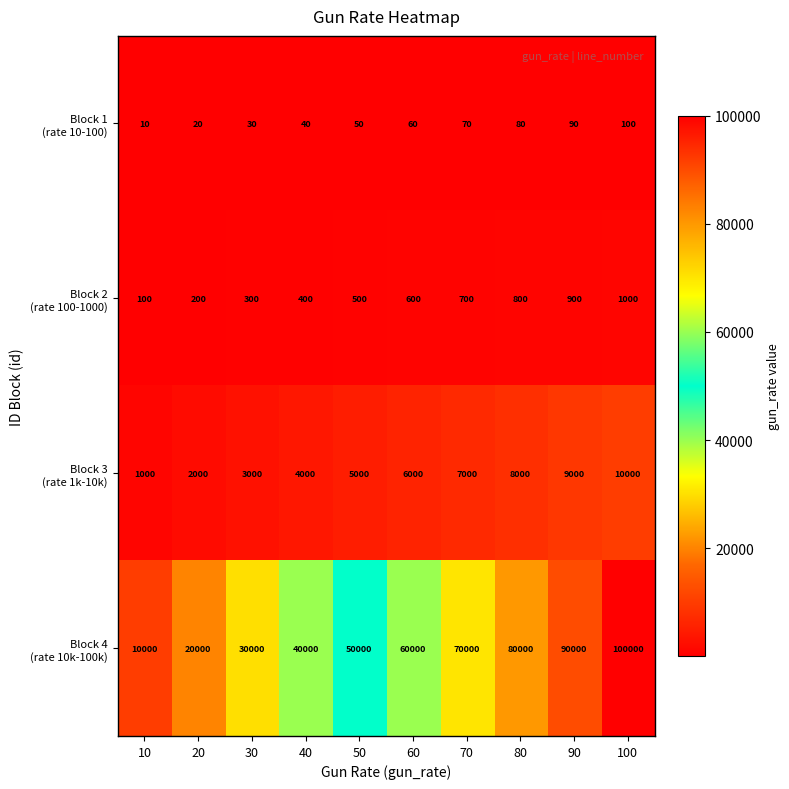

What is the greatest value displayed?

100000